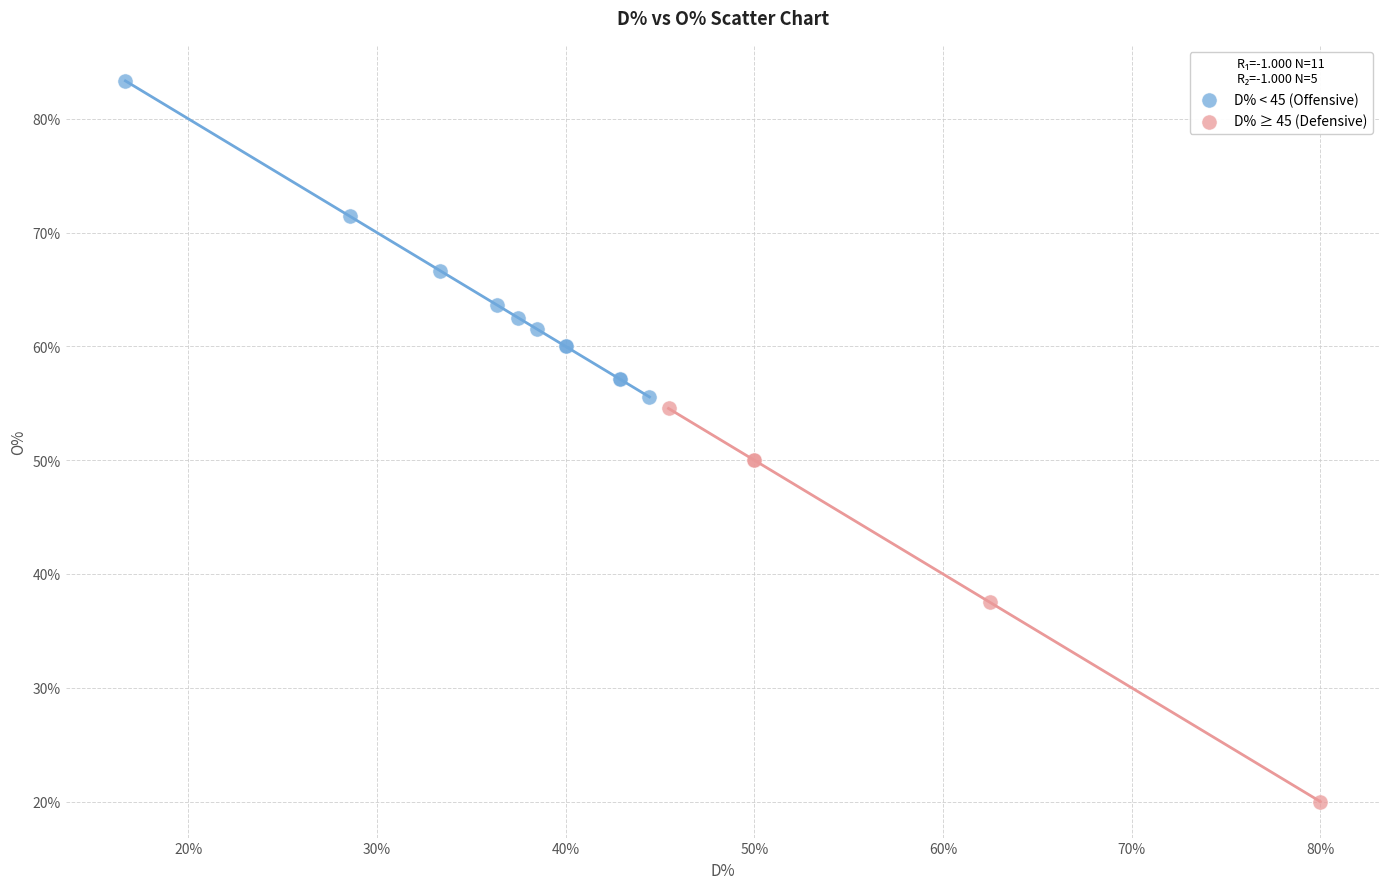

Which series contains the lowest Y value?

D% ≥ 45 (Defensive)